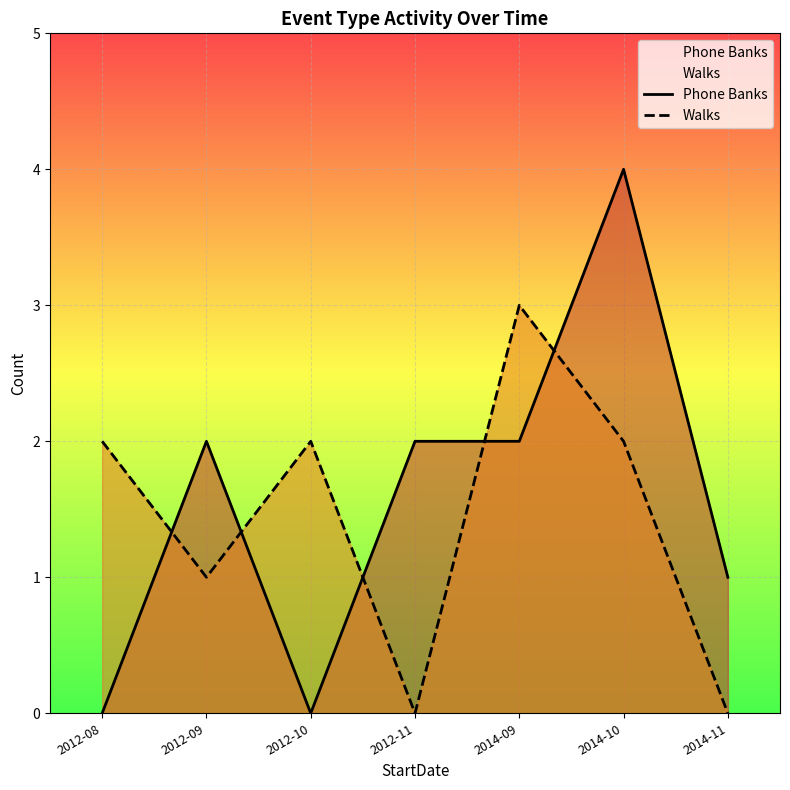

At which label is Phone Banks closest to 2?

2012-09